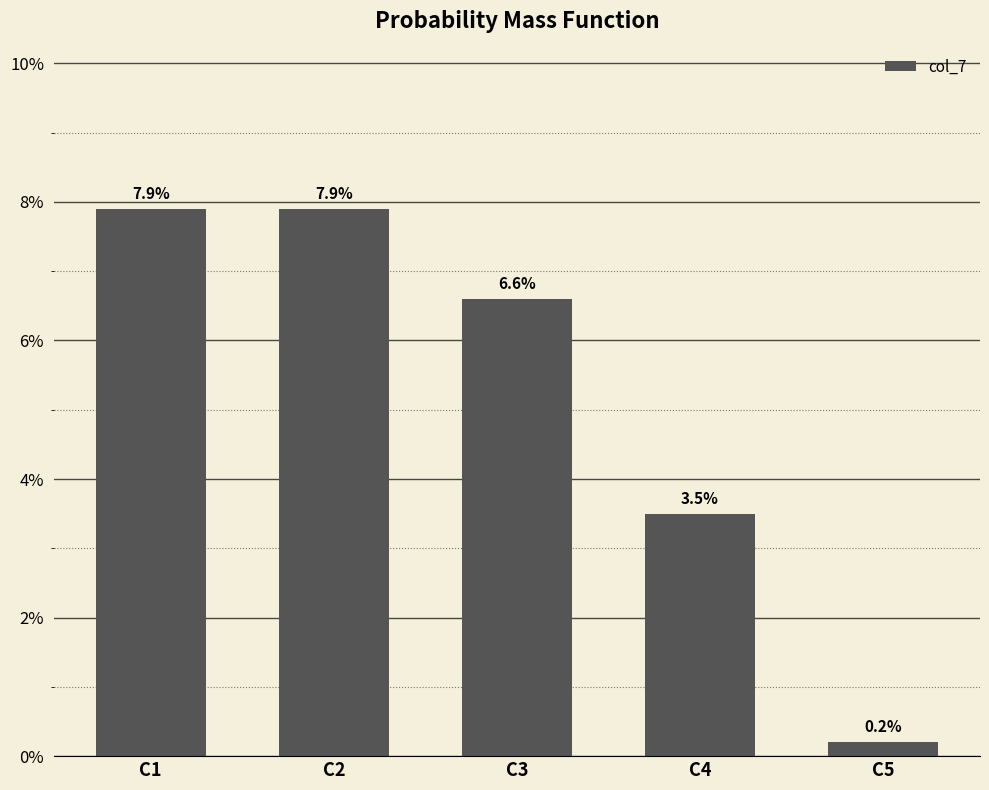

Are the bars horizontal?

No